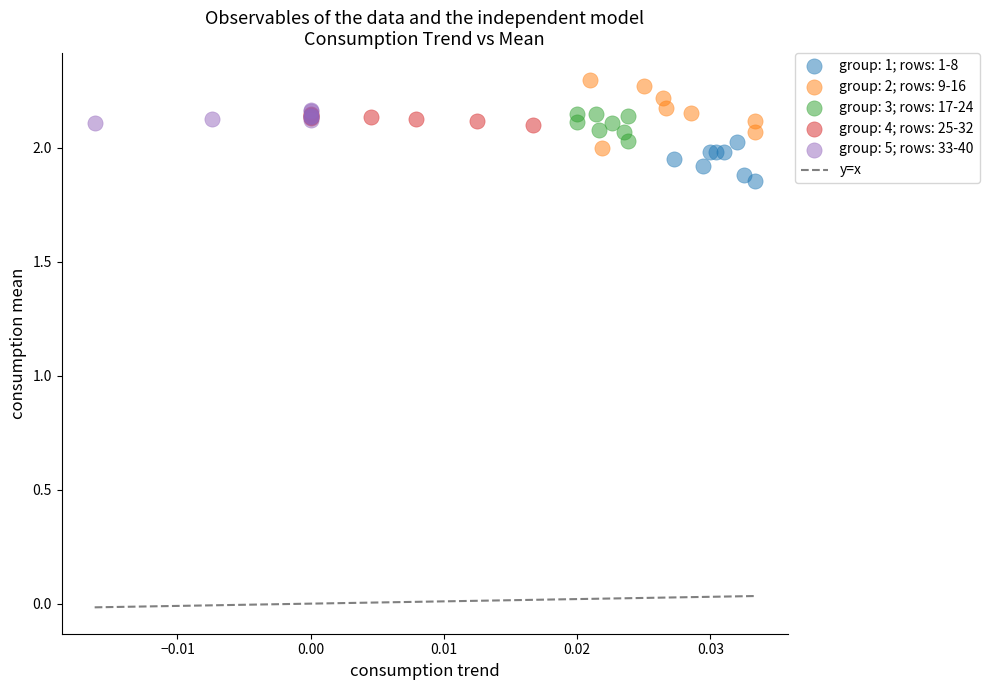

Which series has the widest spread of Y values?

group: 2; rows: 9-16